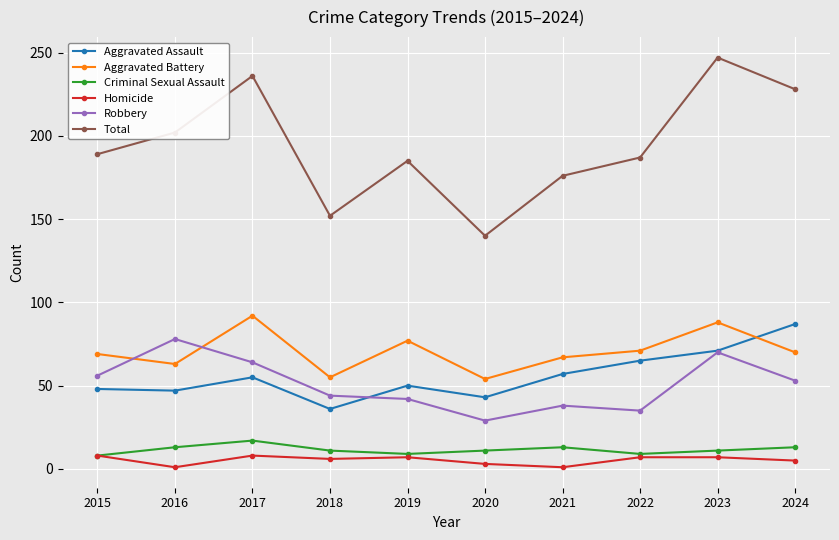

What are all the series names shown in the legend?

Aggravated Assault, Aggravated Battery, Criminal Sexual Assault, Homicide, Robbery, Total